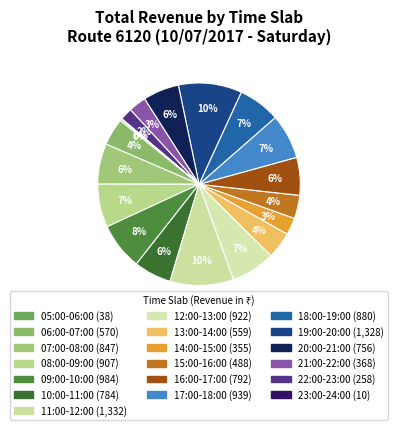

Is it true that 23:00-24:00 is 0% of the pie?

True